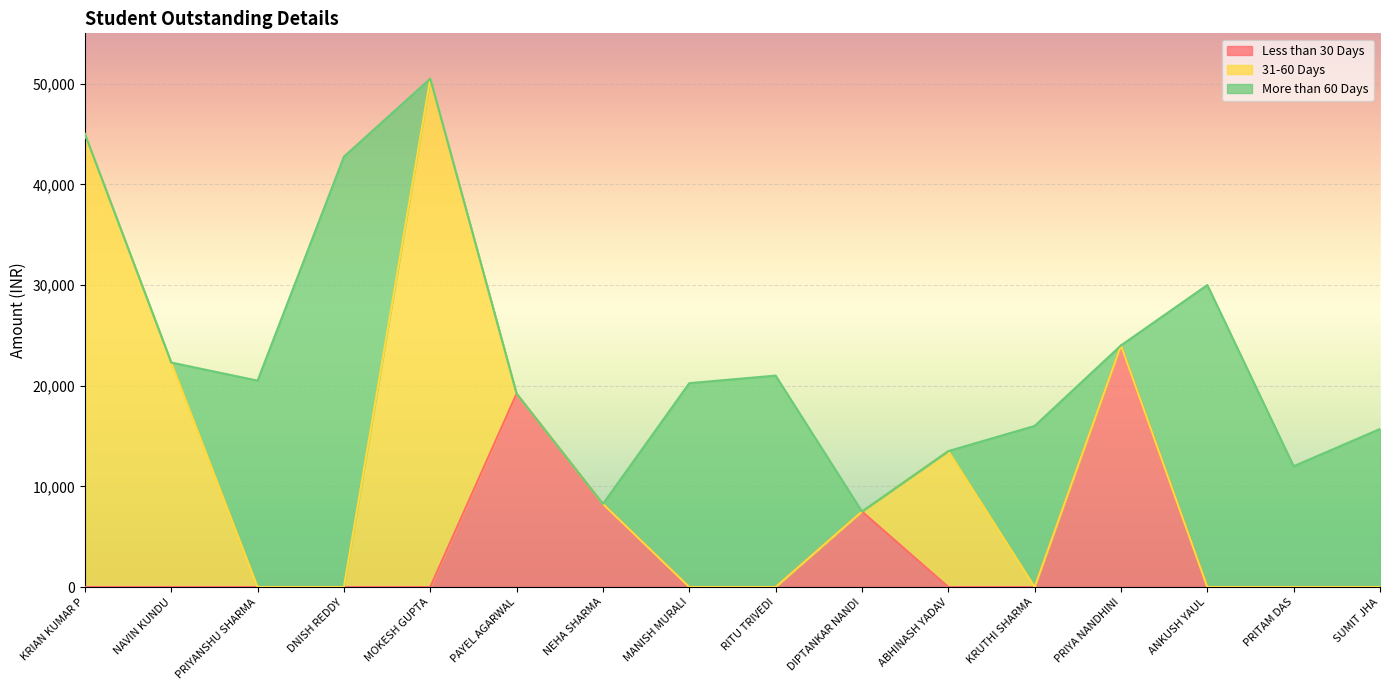

At SUMIT JHA, list the series in order from smallest to largest.

Less than 30 Days, 31-60 Days, More than 60 Days